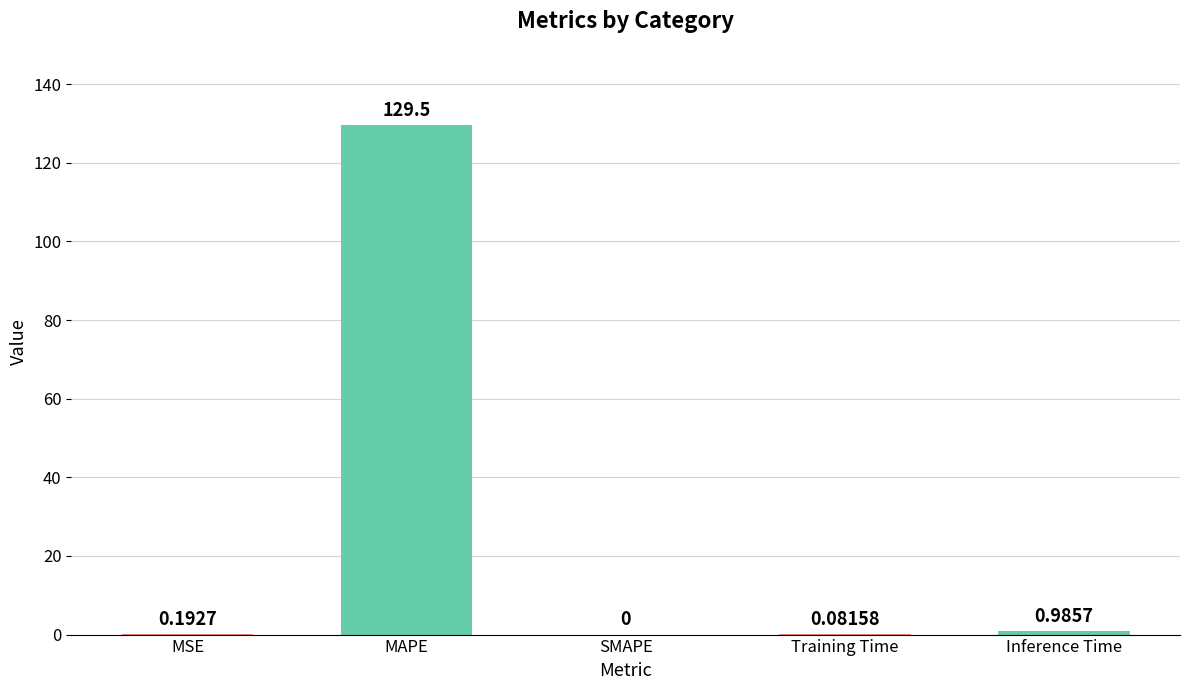

Which has a higher value, MAPE or Training Time?

MAPE